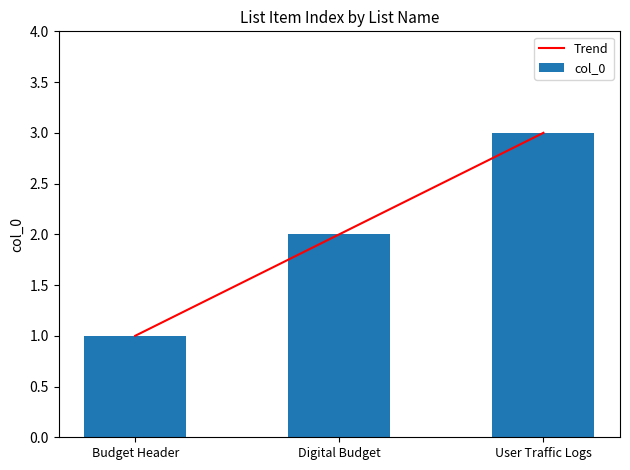

Reading right to left, transcribe all the data shown in this chart.

Trend: User Traffic Logs=3.0	Digital Budget=2.0	Budget Header=1.0
col_0: User Traffic Logs=3.0	Digital Budget=2.0	Budget Header=1.0